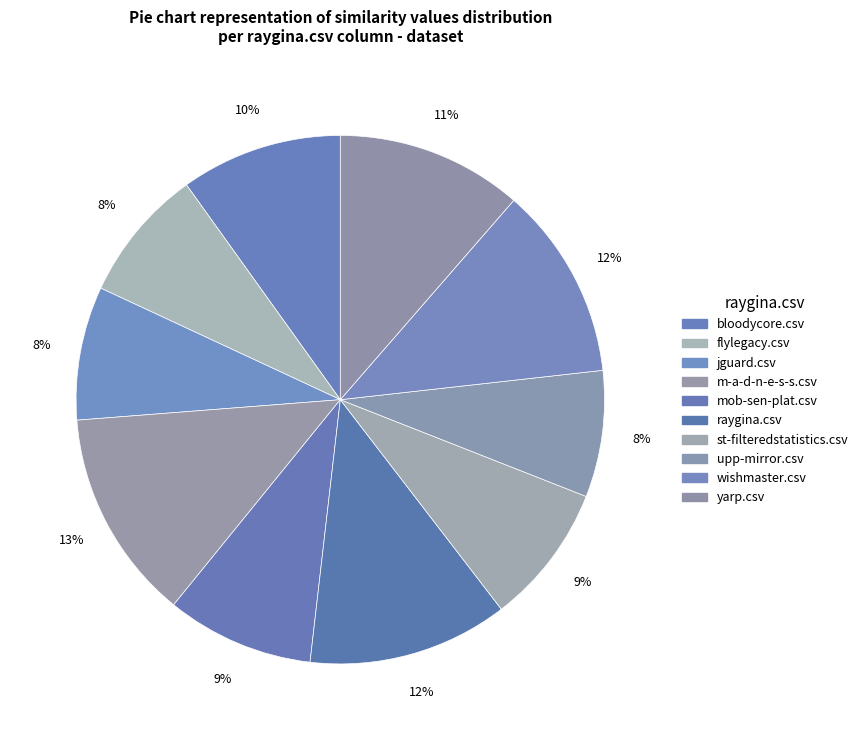

Count the number of slices in the pie.

10